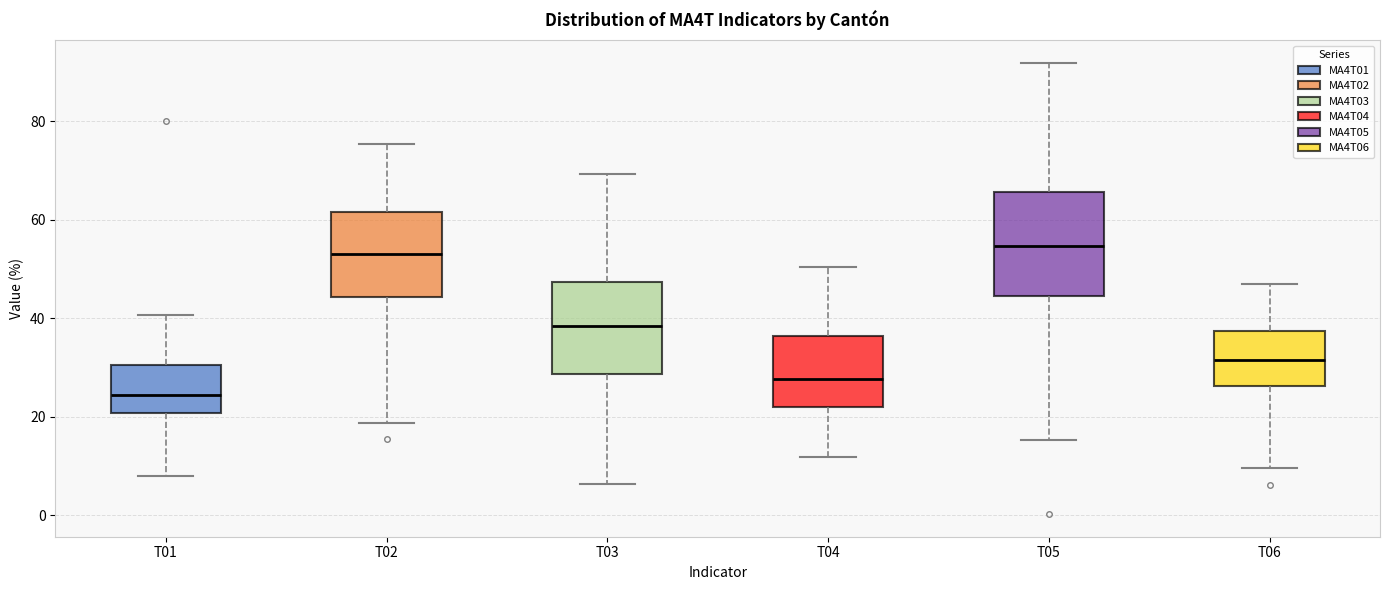

Where does the median line of the box for T02 sit on the y-axis? The values are not printed on the chart, so give them approximately, as read against the axis.

54